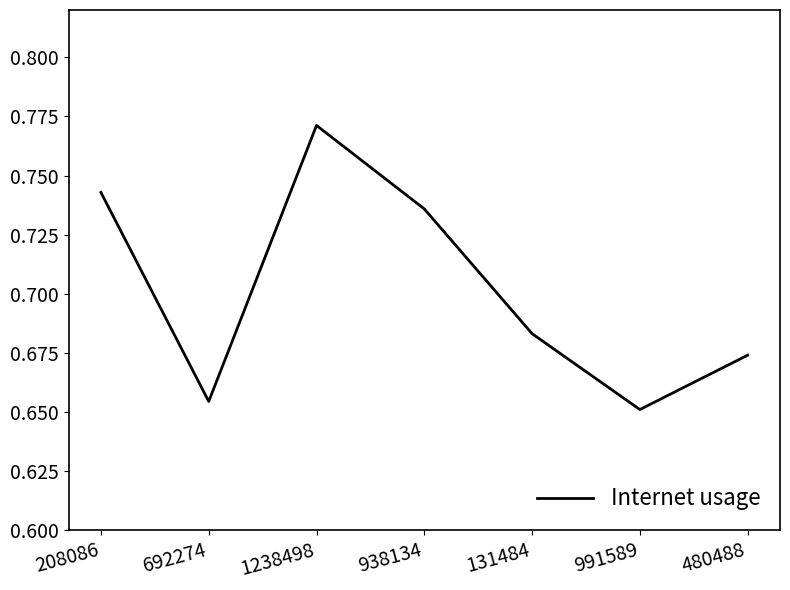

Between 131484 and 480488, which is larger?

131484